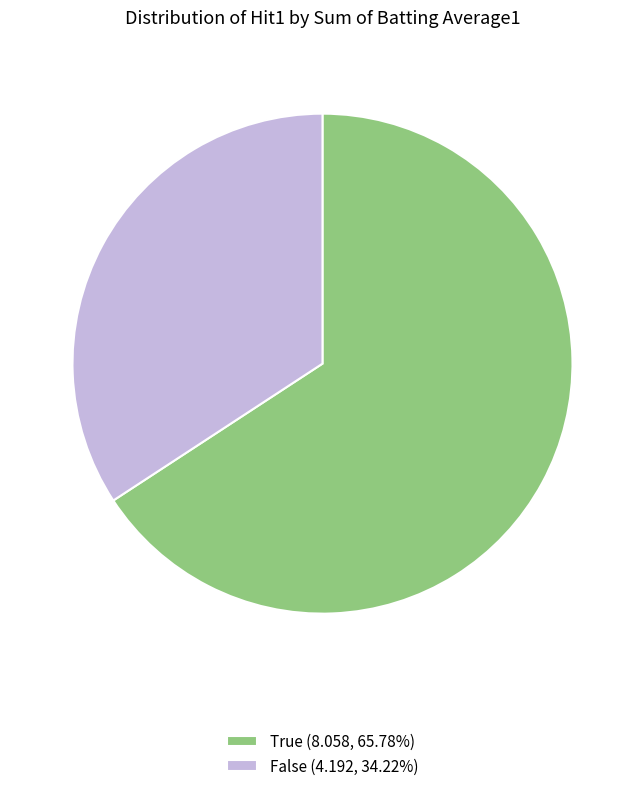

Is there any slice that represents more than half of the pie?

Yes